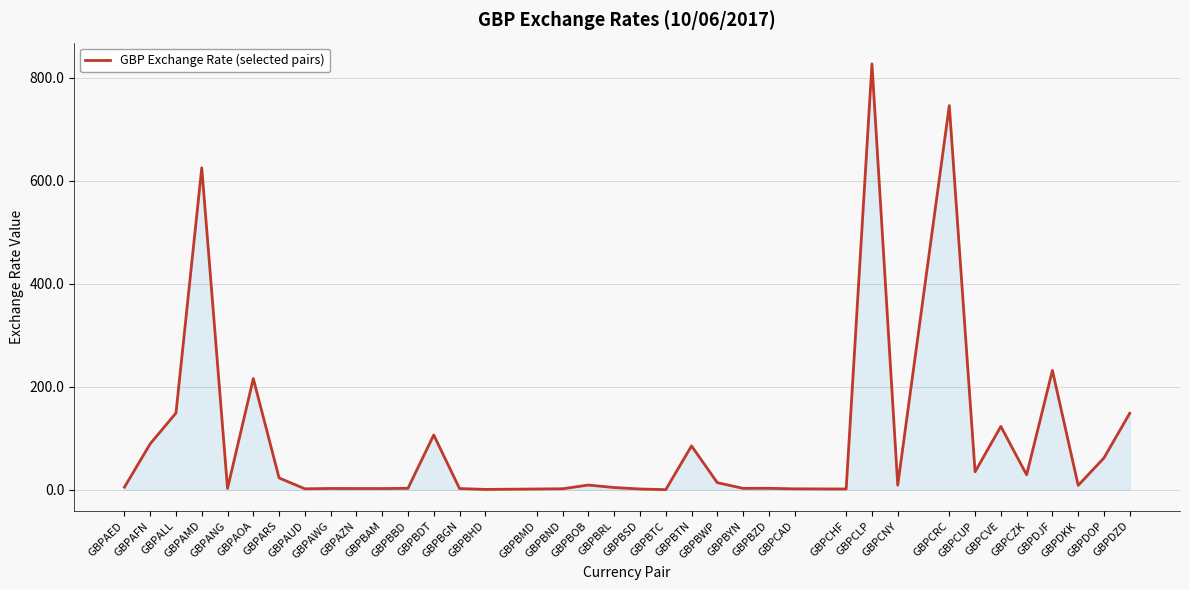

What is the maximum value shown in the chart?

826.5